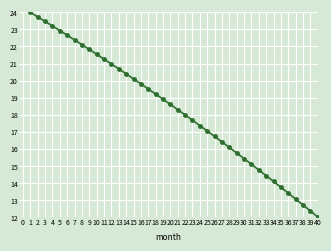

What value does the data have at 20?

18.6